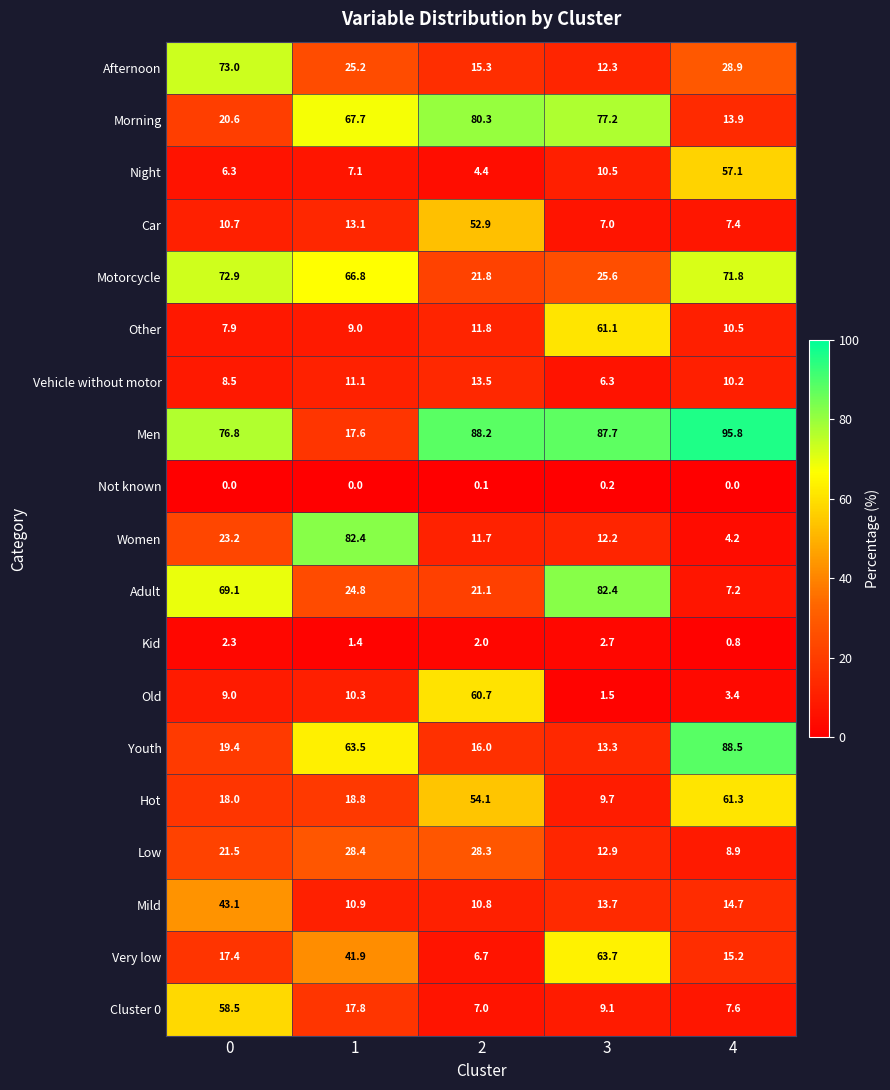

How many distinct data groups are displayed?

19